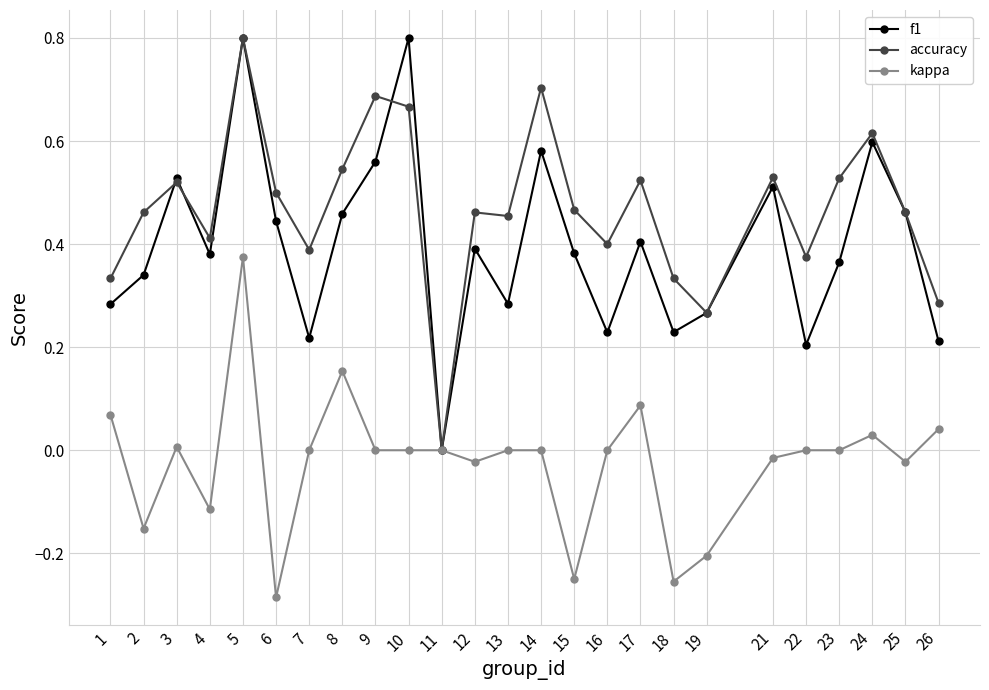

What is the greatest value displayed?

0.8